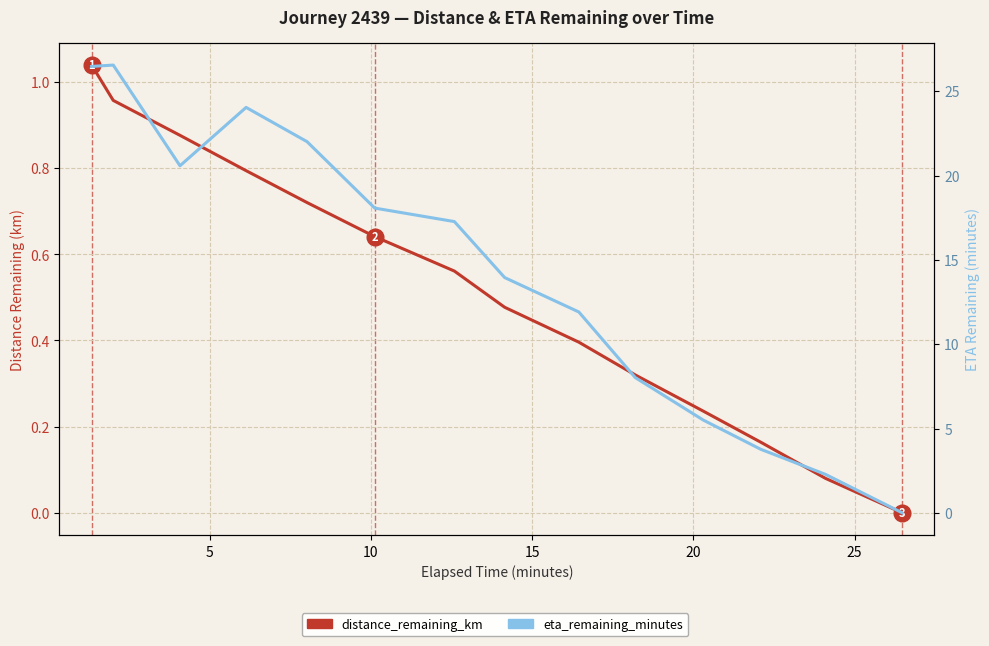

What are all the series names shown in the legend?

distance_remaining_km, eta_remaining_minutes